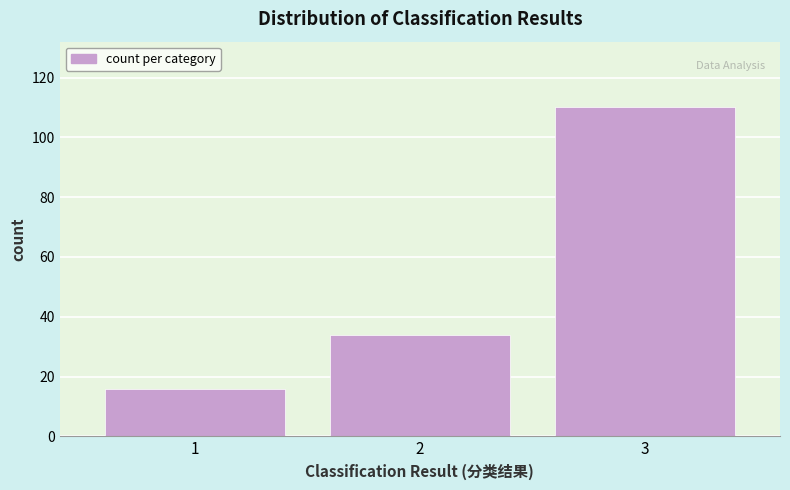

Reading left to right, transcribe all the data shown in this chart.

16	34	110